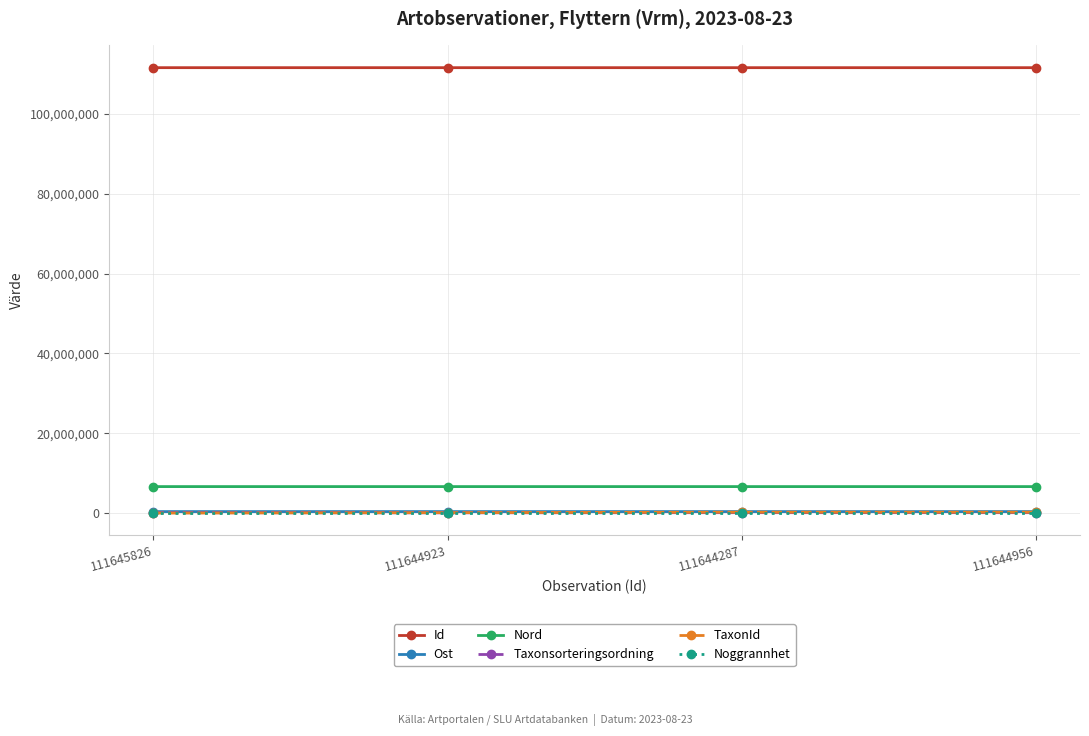

What is the sum of all Noggrannhet values?

55.0